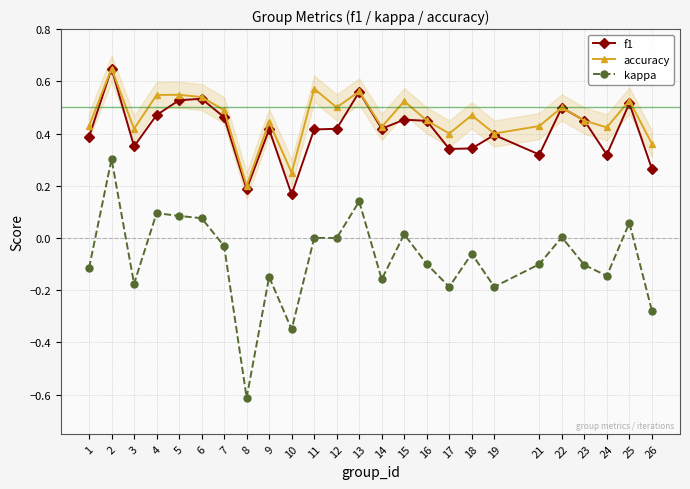

What are all the series names shown in the legend?

f1, accuracy, kappa